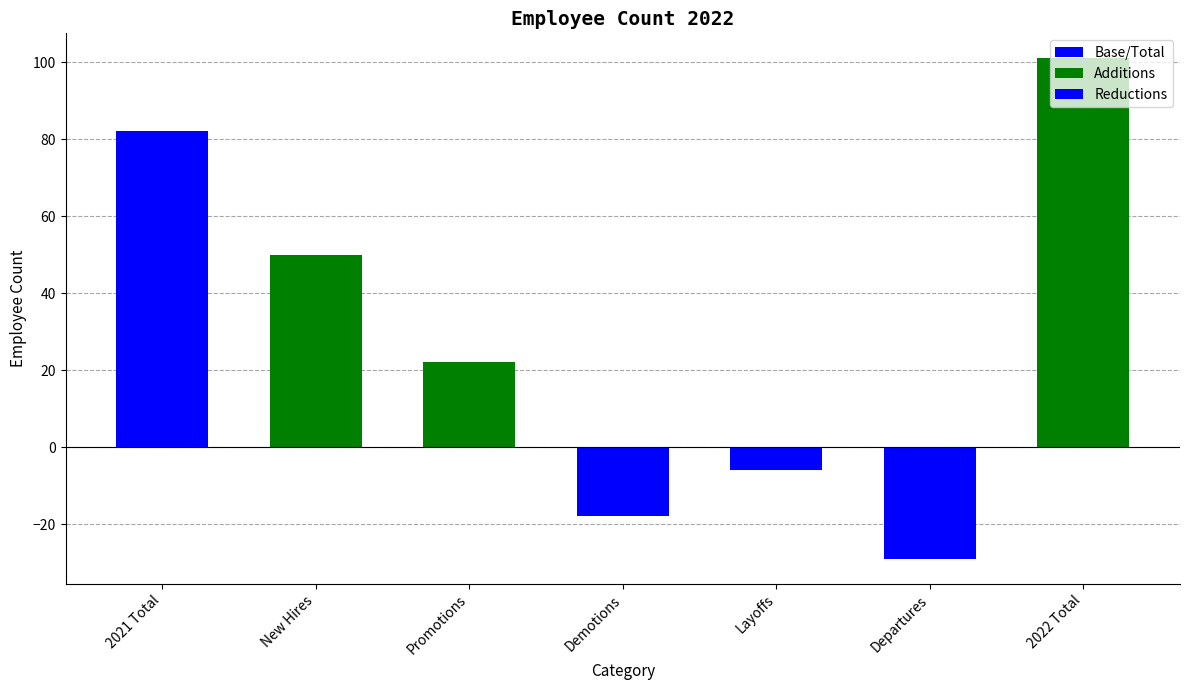

Which series has the widest spread of values?

Additions